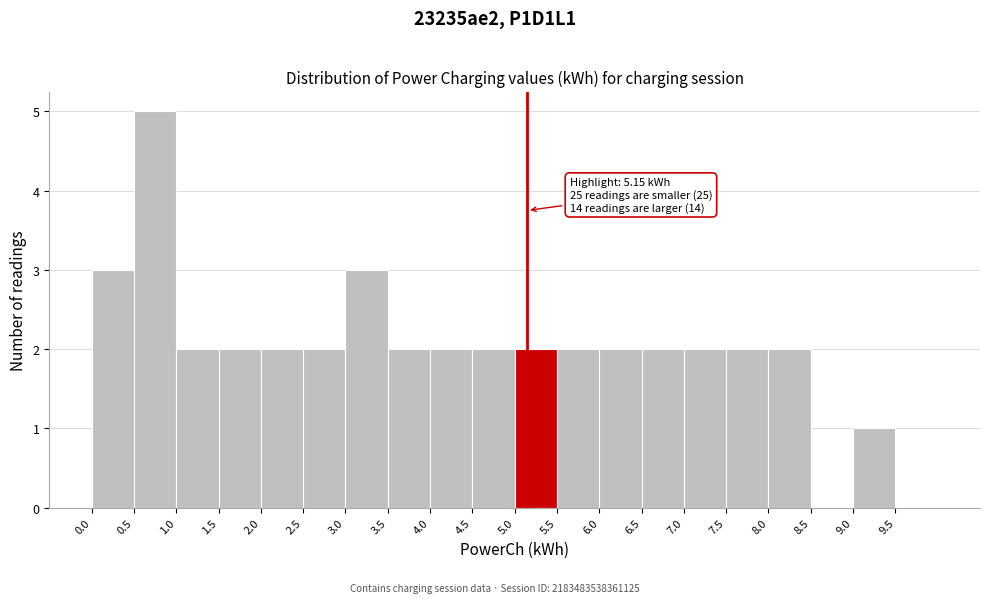

Which range on the x-axis has the tallest bar?

0.5 to 1.0